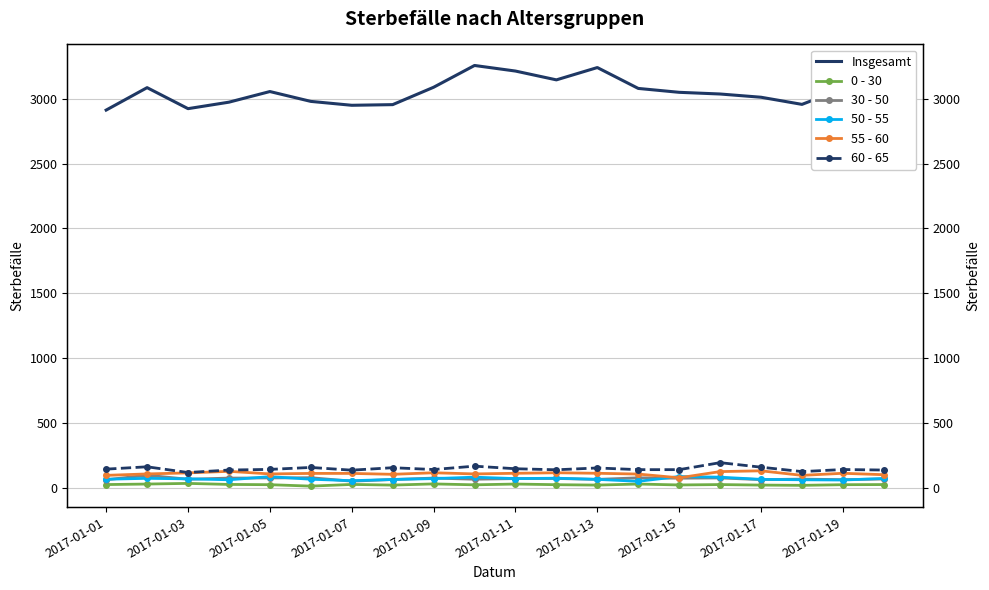

How many values in the 60 - 65 series are below 141?

10